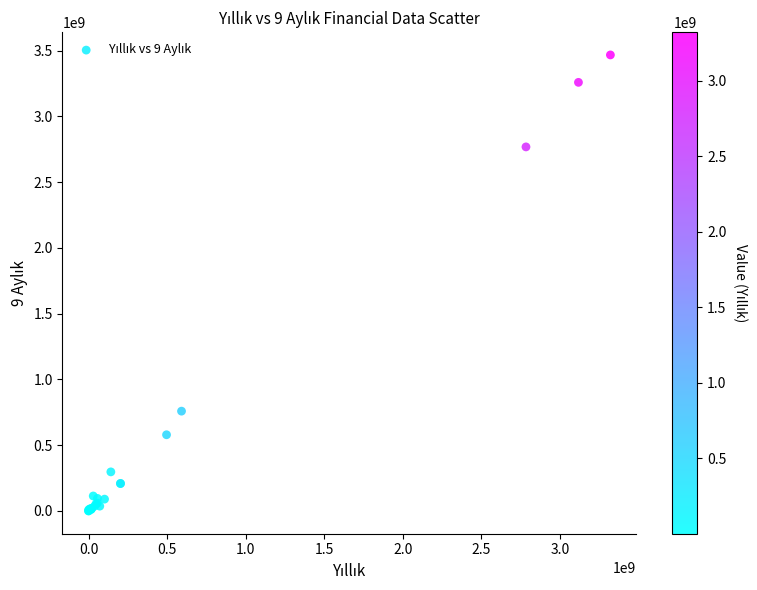

What Y value in the scatter plot is closest to 1734034439?

758822897